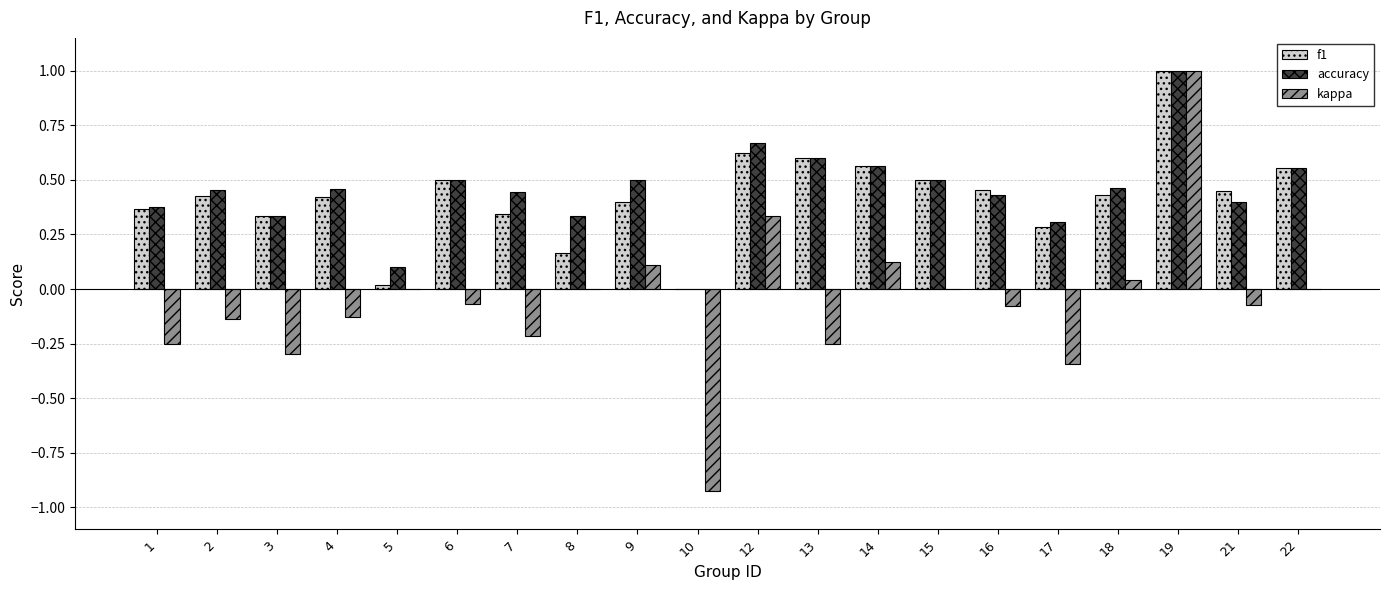

How many series are shown in this chart?

3